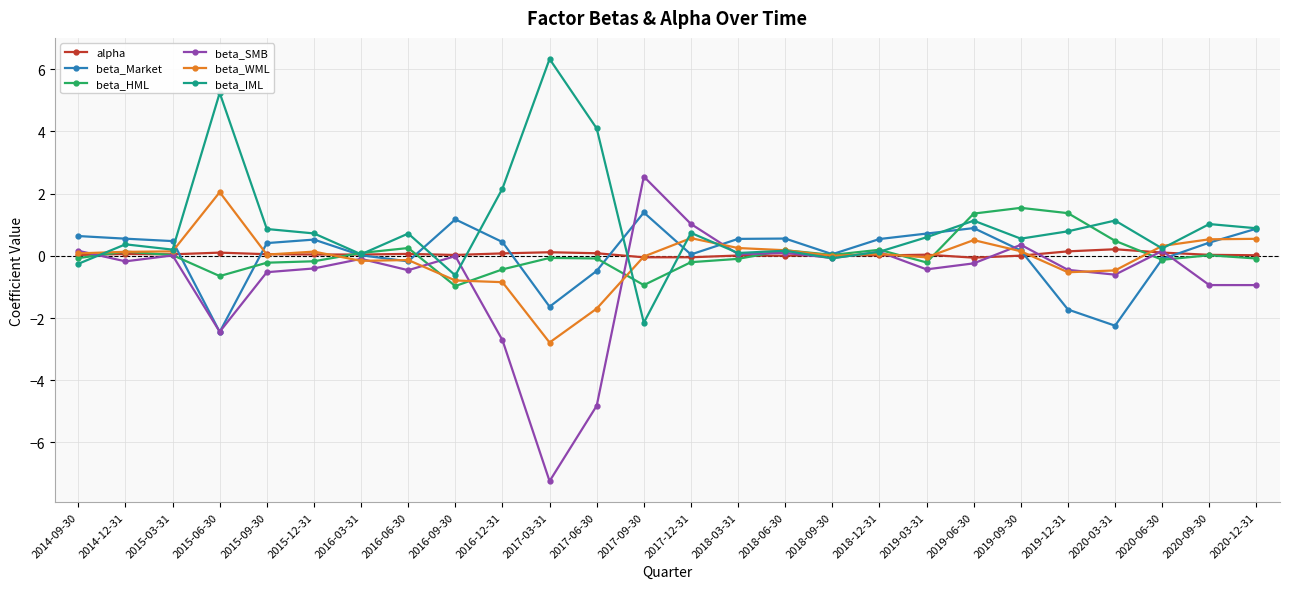

True or false: beta_HML has a value of -0.7 at 2015-06-30.

True